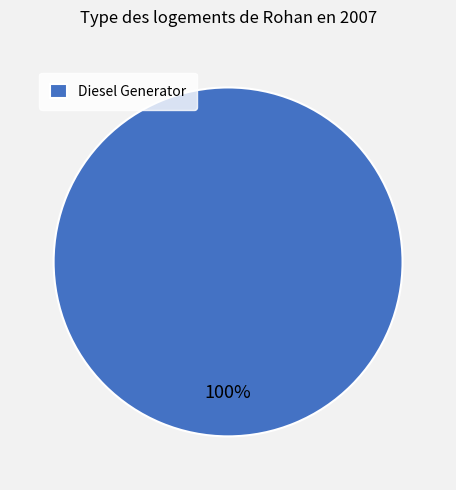

True or false: Diesel Generator accounts for 100% of the total.

True